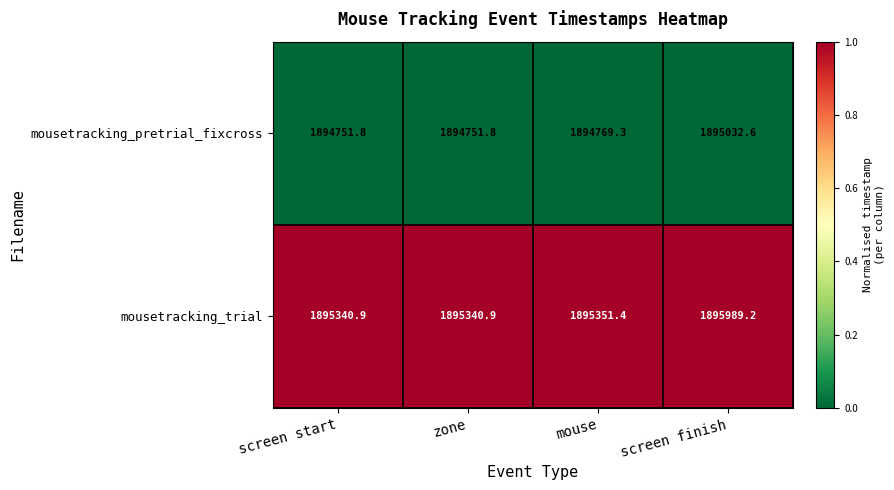

Rank the series by their maximum value, from lowest to highest.

mousetracking_pretrial_fixcross, mousetracking_trial